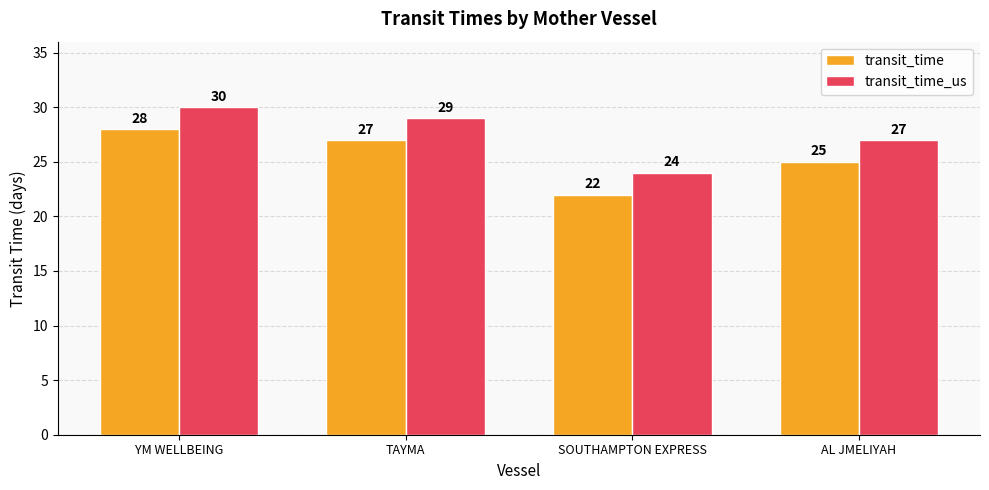

Rank the categories by transit_time value from highest to lowest.

YM WELLBEING, TAYMA, AL JMELIYAH, SOUTHAMPTON EXPRESS